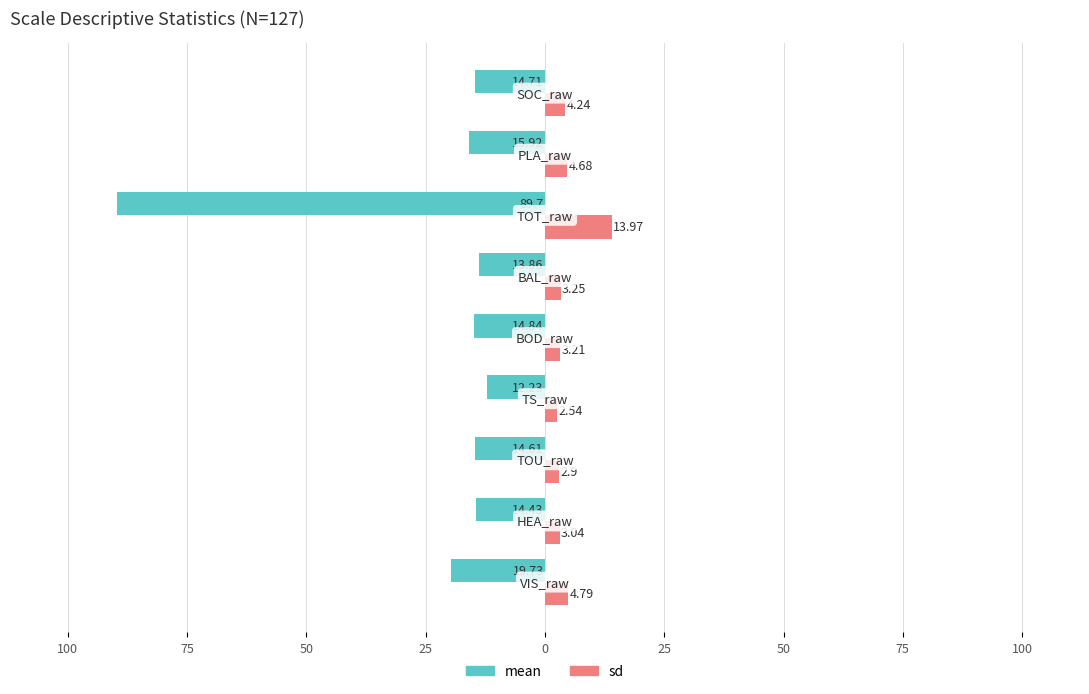

What are all the series names shown in the legend?

mean, sd